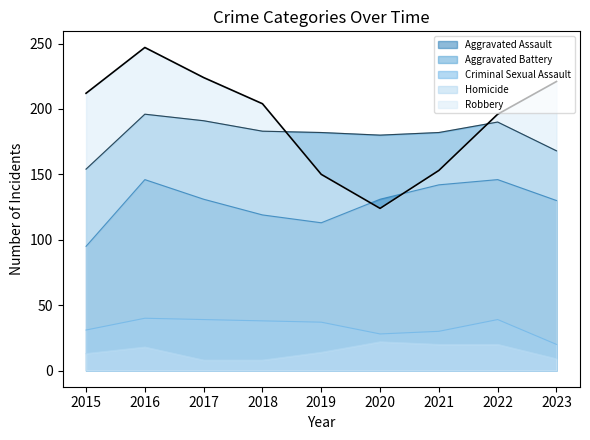

Reading right to left, list all the values displayed in this chart.

Aggravated Assault: 2023=130	2022=146	2021=142	2020=131	2019=113	2018=119	2017=131	2016=146	2015=95
Aggravated Battery: 2023=168	2022=190	2021=182	2020=180	2019=182	2018=183	2017=191	2016=196	2015=154
Criminal Sexual Assault: 2023=20	2022=39	2021=30	2020=28	2019=37	2018=38	2017=39	2016=40	2015=31
Homicide: 2023=9	2022=20	2021=20	2020=22	2019=14	2018=8	2017=8	2016=18	2015=13
Robbery: 2023=221	2022=196	2021=153	2020=124	2019=150	2018=204	2017=224	2016=247	2015=212